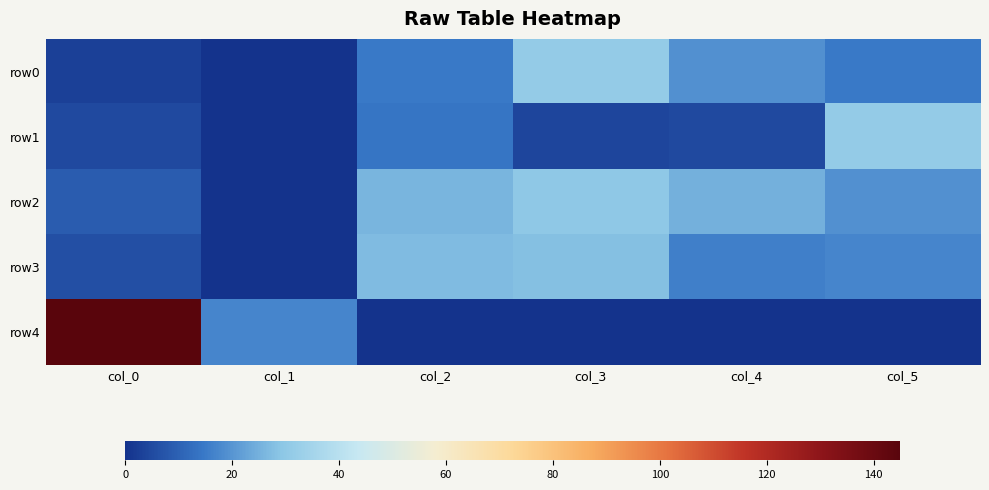

Reading left to right, extract all data points from this chart.

row0: col_0=3.0	col_1=0.0	col_2=15.0	col_3=31.0	col_4=19.2	col_5=15.0
row1: col_0=5.0	col_1=0.0	col_2=14.0	col_3=4.0	col_4=5.0	col_5=31.0
row2: col_0=9.0	col_1=0.0	col_2=26.0	col_3=30.0	col_4=25.0	col_5=19.0
row3: col_0=6.0	col_1=0.0	col_2=27.0	col_3=28.0	col_4=16.0	col_5=17.0
row4: col_0=145.0	col_1=17.0	col_2=0.0	col_3=0.0	col_4=0.0	col_5=0.0